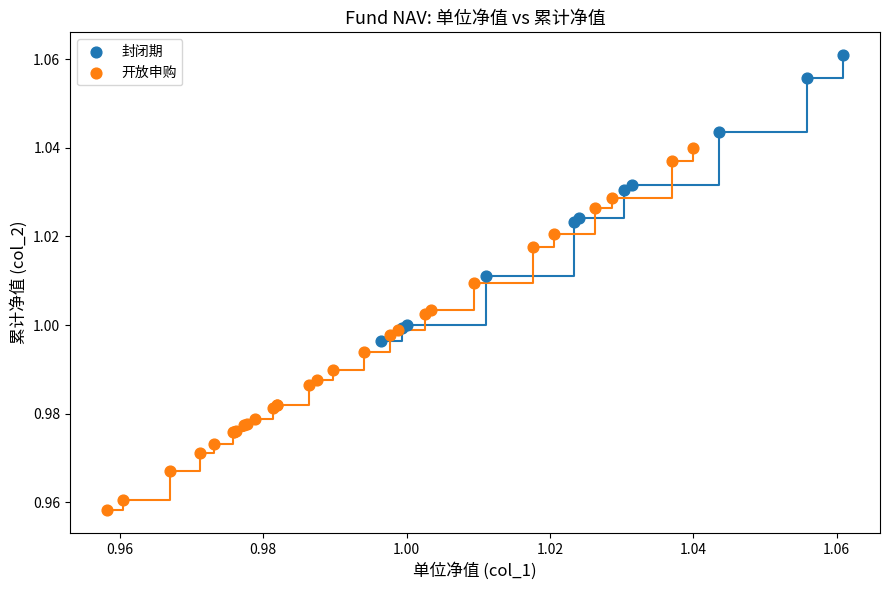

What are all the series names shown in the legend?

封闭期, 开放申购